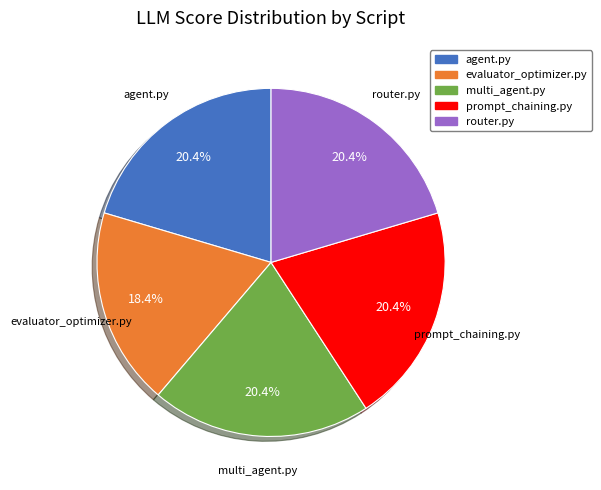

Does multi_agent.py represent more than half of the total?

No